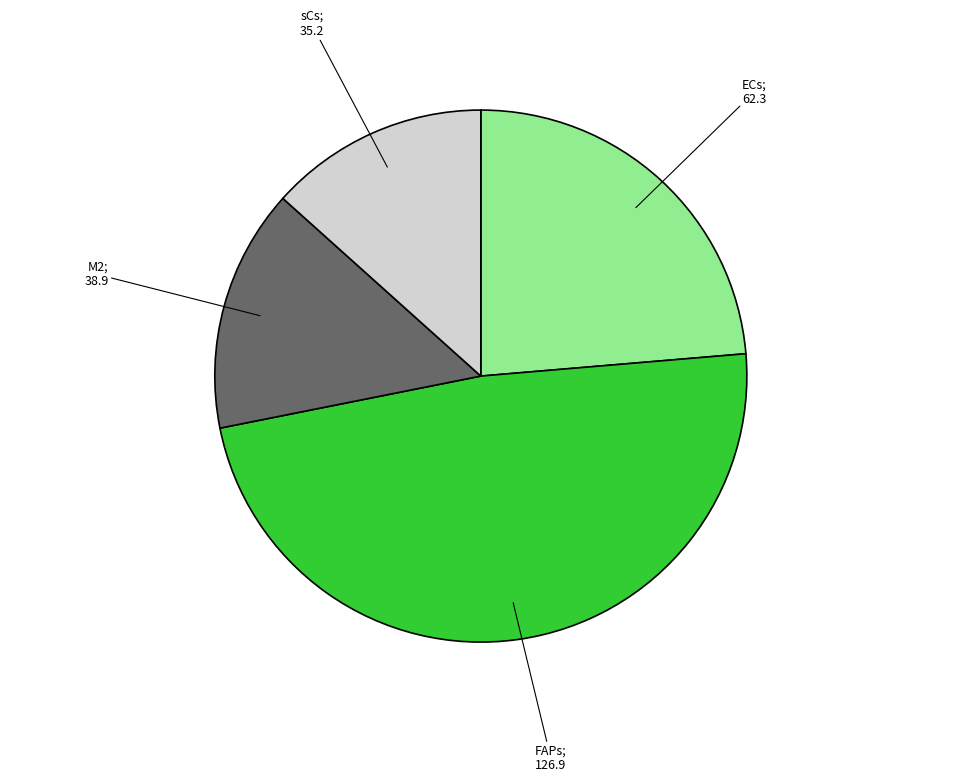

Is there any slice that represents more than half of the pie?

No